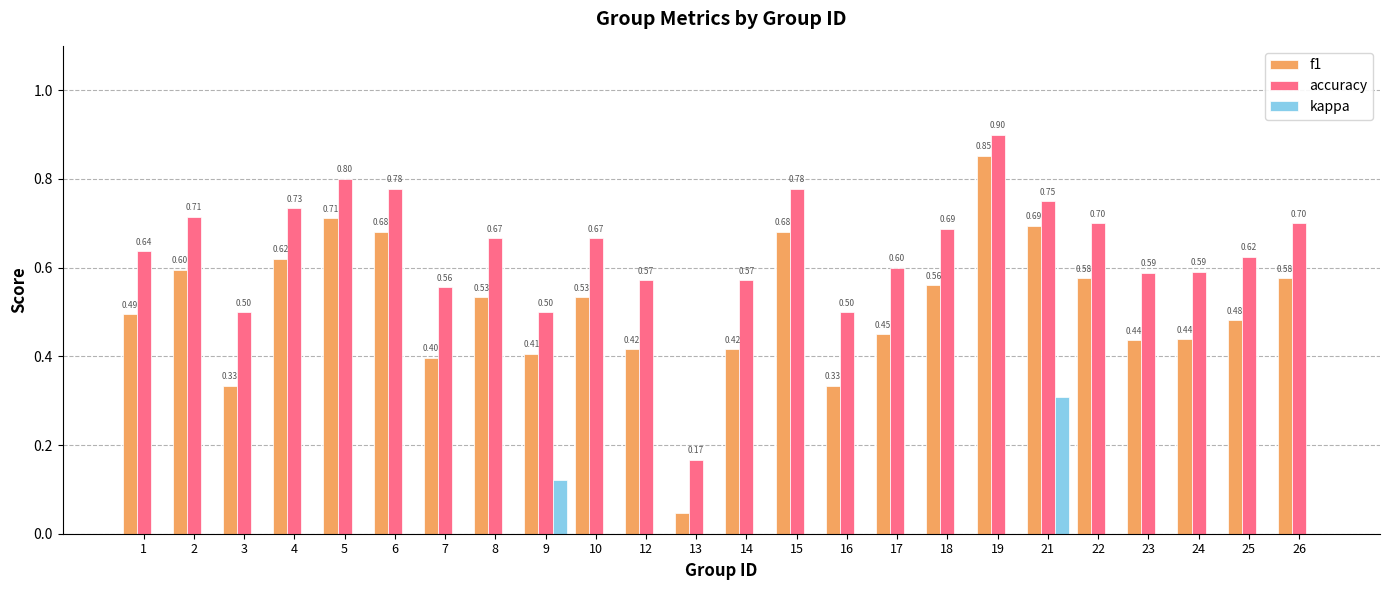

Is the value of f1 at 16 greater than the value of kappa at 13?

Yes